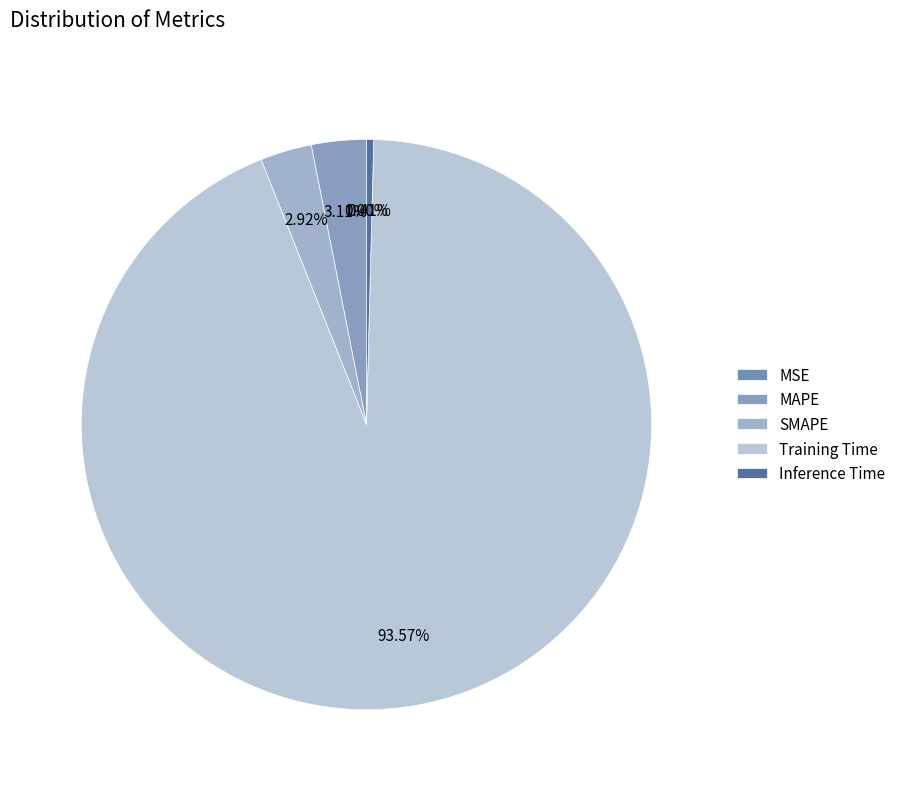

Is it true that SMAPE is 3% of the pie?

True